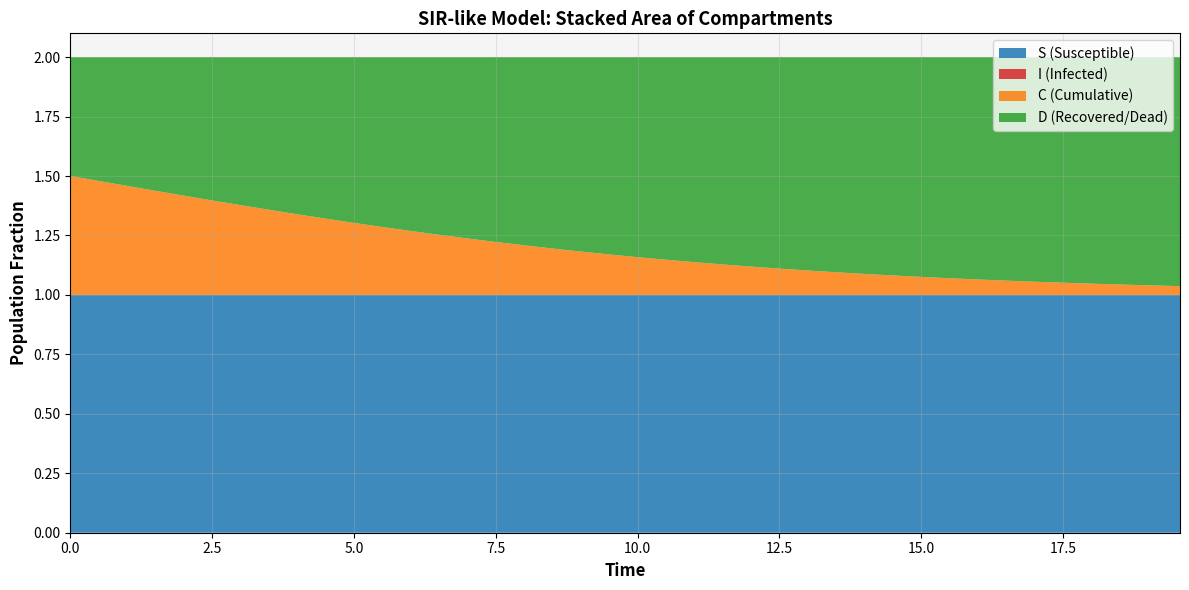

Reading right to left, what are all the values shown in this chart?

time: 39=19.6	38=19.1	37=18.6	36=18.1	35=17.6	34=17.1	33=16.6	32=16.1	31=15.6	30=15.1	29=14.5	28=14.0	27=13.5	26=13.0	25=12.5	24=12.0	23=11.5	22=11.0	21=10.5	20=10.0	19=9.5	18=9.0	17=8.5	16=8.0	15=7.5	14=7.0	13=6.5	12=6.0	11=5.5	10=5.0	9=4.5	8=4.0	7=3.5	6=3.0	5=2.5	D=2.0	C=1.5	I=1.0	S=0.5	time=0.0
S: 39=1.0	38=1.0	37=1.0	36=1.0	35=1.0	34=1.0	33=1.0	32=1.0	31=1.0	30=1.0	29=1.0	28=1.0	27=1.0	26=1.0	25=1.0	24=1.0	23=1.0	22=1.0	21=1.0	20=1.0	19=1.0	18=1.0	17=1.0	16=1.0	15=1.0	14=1.0	13=1.0	12=1.0	11=1.0	10=1.0	9=1.0	8=1.0	7=1.0	6=1.0	5=1.0	D=1.0	C=1.0	I=1.0	S=1.0	time=1.0
I: 39=0.0	38=0.0	37=0.0	36=0.0	35=0.0	34=0.0	33=0.0	32=0.0	31=0.0	30=0.0	29=0.0	28=0.0	27=0.0	26=0.0	25=0.0	24=0.0	23=0.0	22=0.0	21=0.0	20=0.0	19=0.0	18=0.0	17=0.0	16=0.0	15=0.0	14=0.0	13=0.0	12=0.0	11=0.0	10=0.0	9=0.0	8=0.0	7=0.0	6=0.0	5=0.0	D=0.0	C=0.0	I=0.0	S=0.0	time=0.0
C: 39=0.0	38=0.0	37=0.0	36=0.0	35=0.1	34=0.1	33=0.1	32=0.1	31=0.1	30=0.1	29=0.1	28=0.1	27=0.1	26=0.1	25=0.1	24=0.1	23=0.1	22=0.1	21=0.1	20=0.2	19=0.2	18=0.2	17=0.2	16=0.2	15=0.2	14=0.2	13=0.3	12=0.3	11=0.3	10=0.3	9=0.3	8=0.3	7=0.4	6=0.4	5=0.4	D=0.4	C=0.4	I=0.5	S=0.5	time=0.5
D: 39=1.0	38=1.0	37=1.0	36=1.0	35=0.9	34=0.9	33=0.9	32=0.9	31=0.9	30=0.9	29=0.9	28=0.9	27=0.9	26=0.9	25=0.9	24=0.9	23=0.9	22=0.9	21=0.9	20=0.8	19=0.8	18=0.8	17=0.8	16=0.8	15=0.8	14=0.8	13=0.7	12=0.7	11=0.7	10=0.7	9=0.7	8=0.7	7=0.6	6=0.6	5=0.6	D=0.6	C=0.6	I=0.5	S=0.5	time=0.5